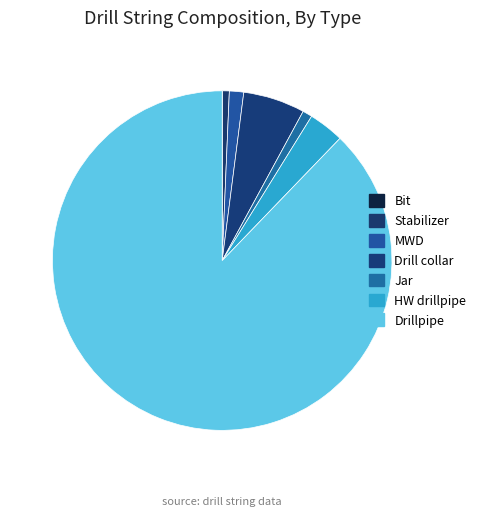

Between HW drillpipe and Bit, which is larger?

HW drillpipe